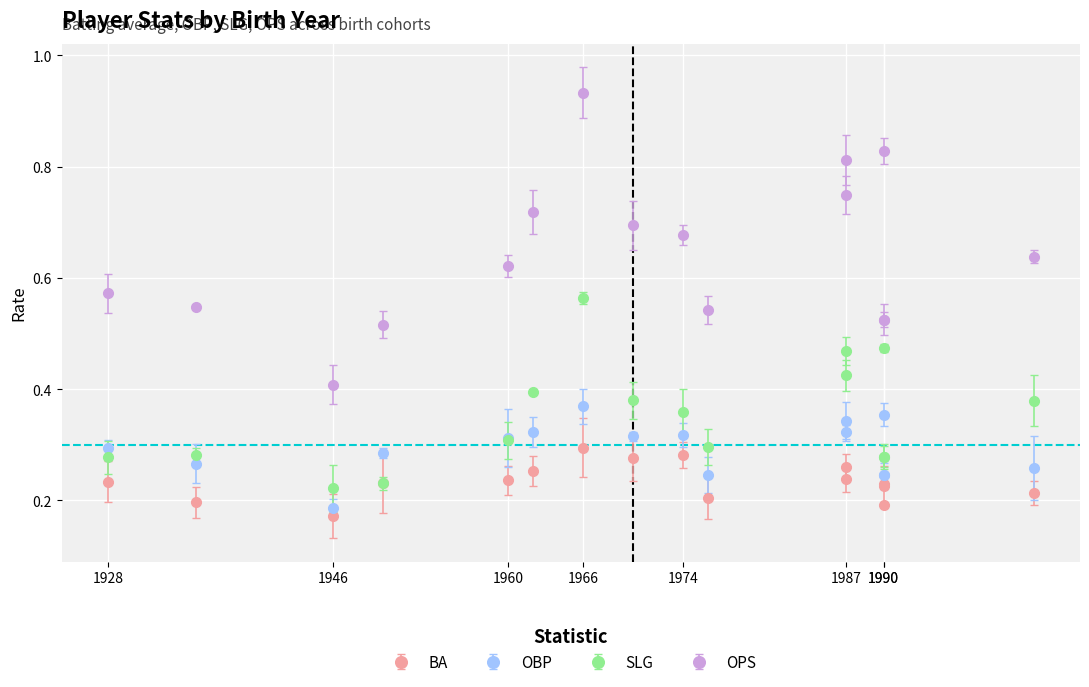

How many lines are shown in the chart?

4